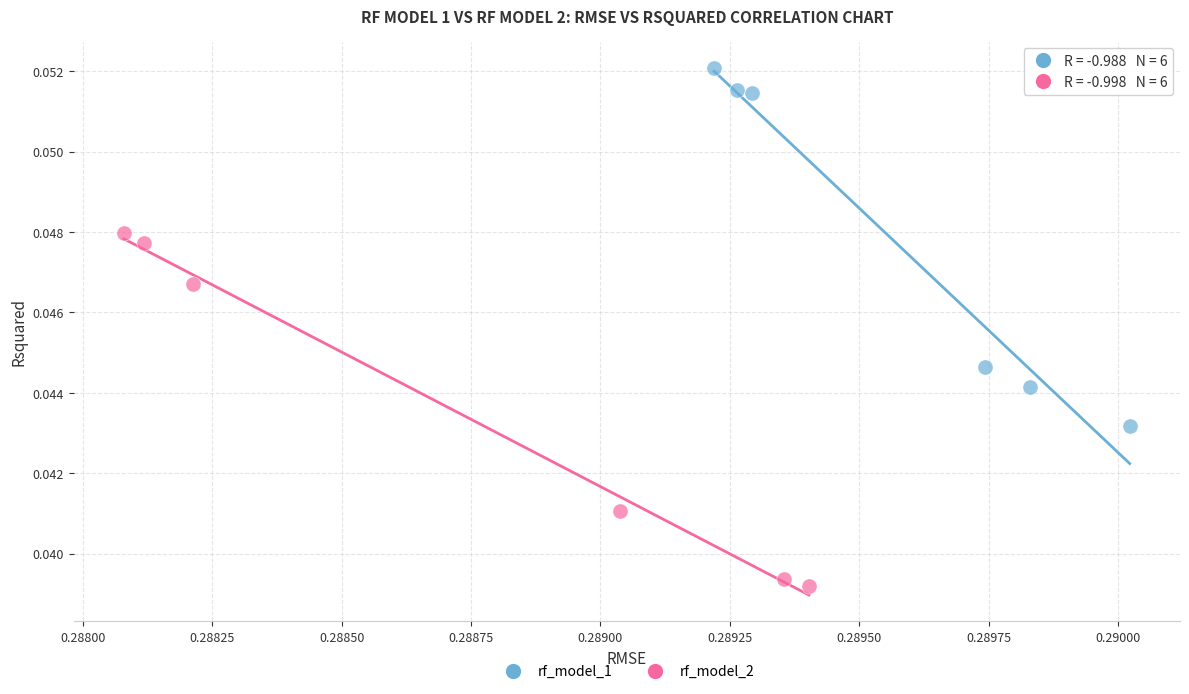

Which series contains the lowest Y value?

rf_model_2